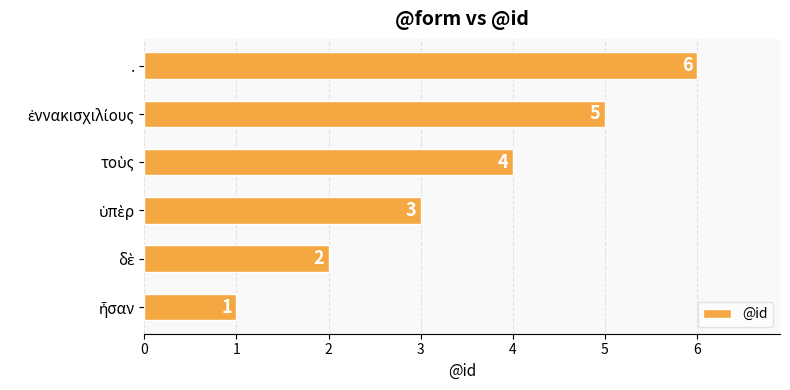

Count the values in the range 2 to 5.

4